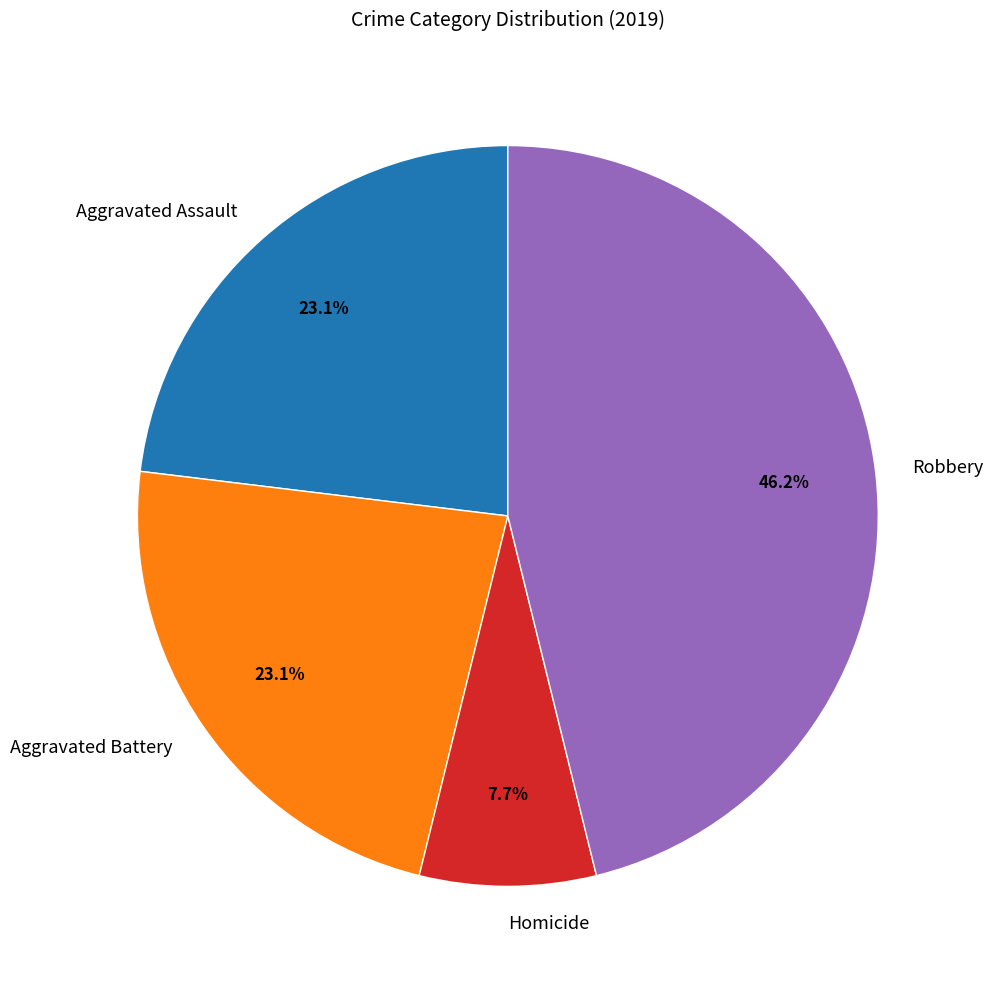

Is there any slice that represents more than half of the pie?

No